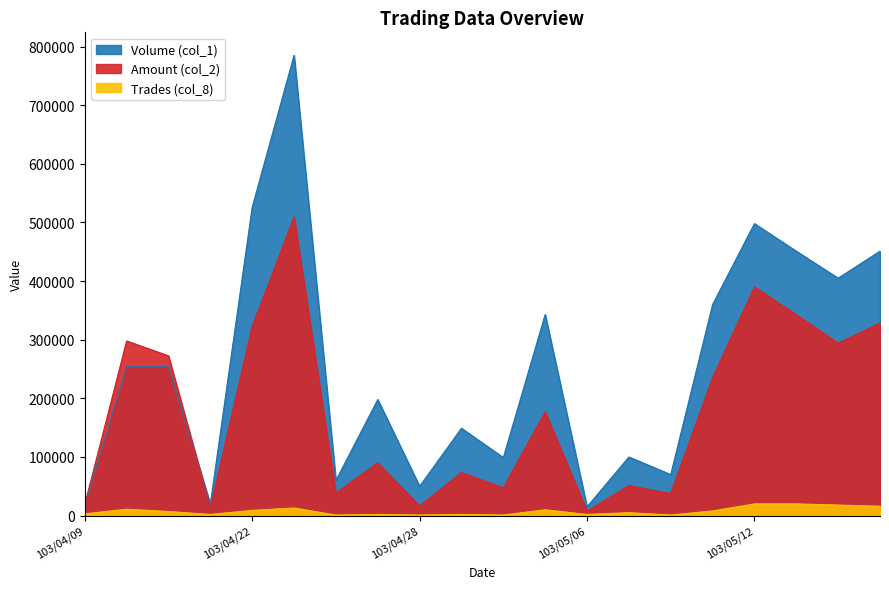

What is the approximate value of Trades (col_8) at 103/05/08?

1000